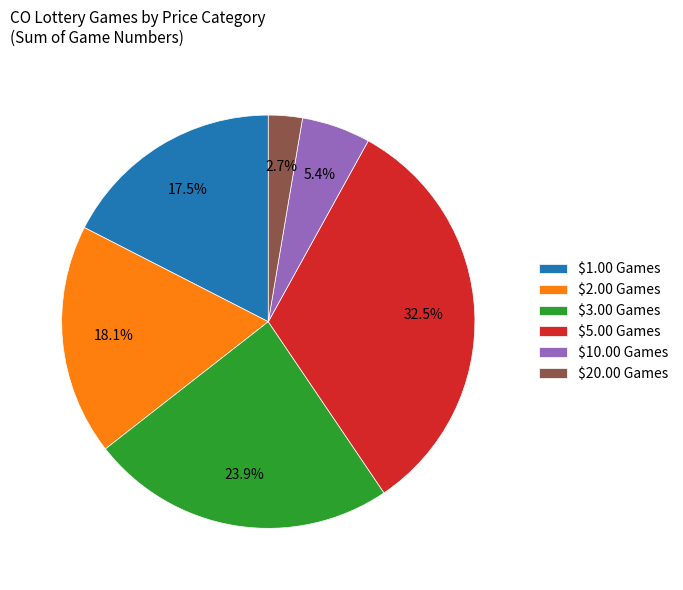

What percentage is NOT represented by $5.00 Games?

67.5%